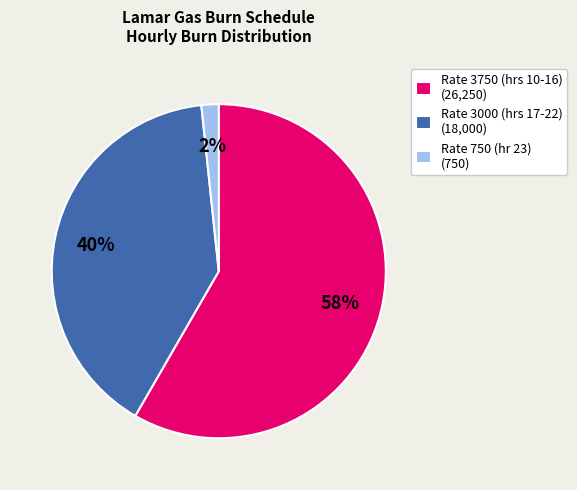

Rank the categories by value from highest to lowest.

Rate 3750 (hrs 10-16) (26,250), Rate 3000 (hrs 17-22) (18,000), Rate 750 (hr 23) (750)